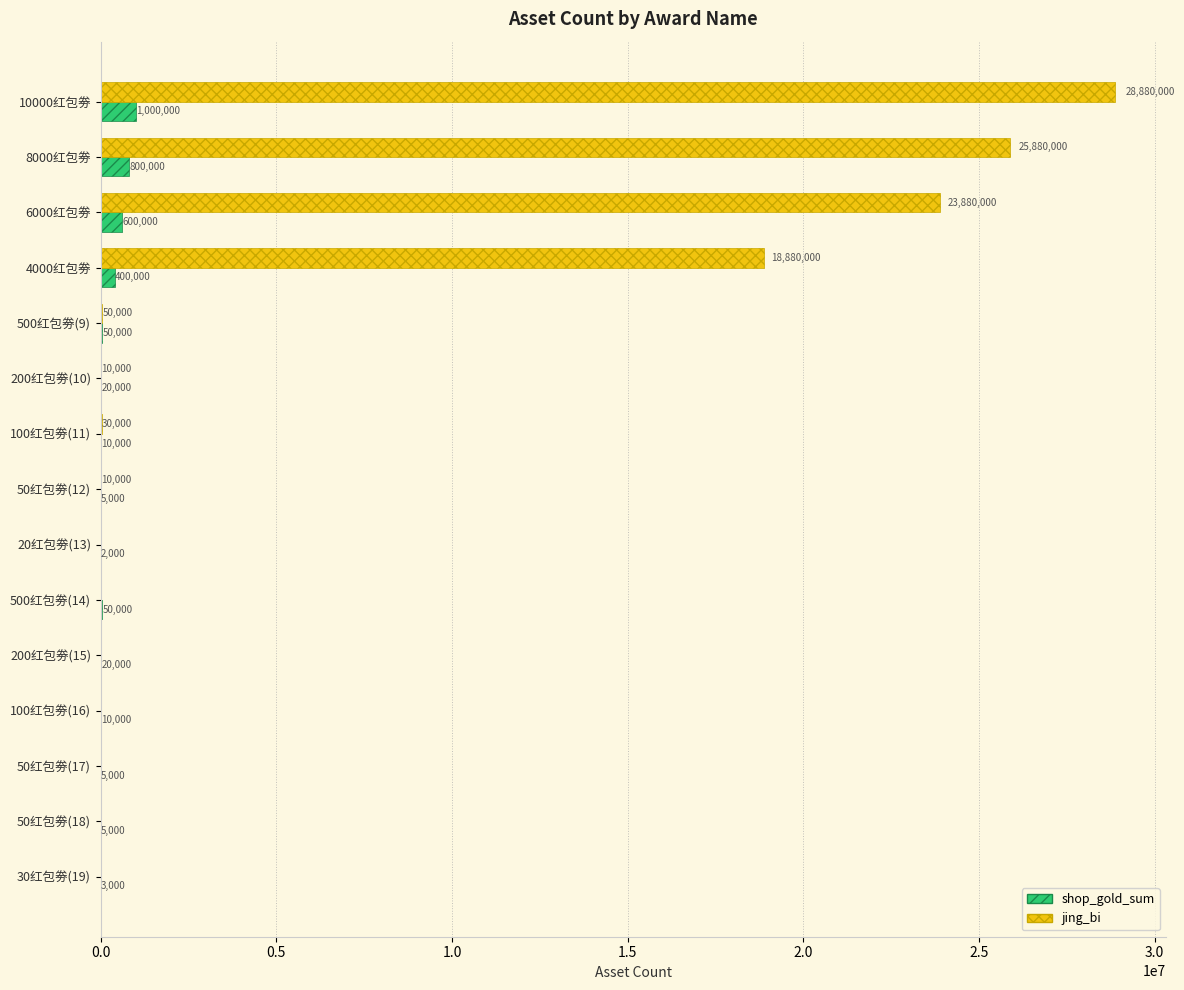

At which label is jing_bi closest to 14440000?

4000红包劵